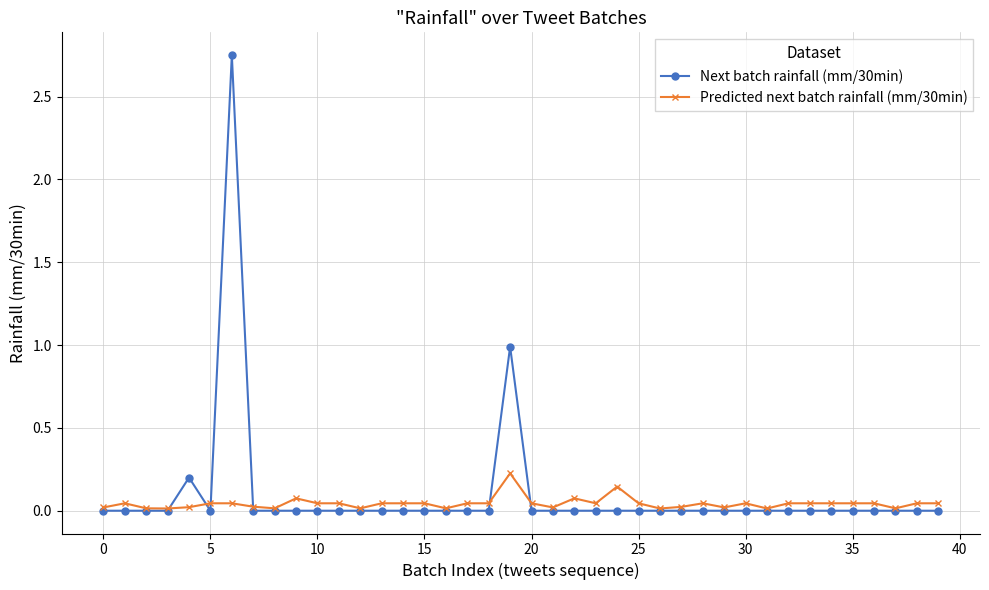

True or false: Predicted next batch rainfall (mm/30min) has more than 2 interior local peaks.

True